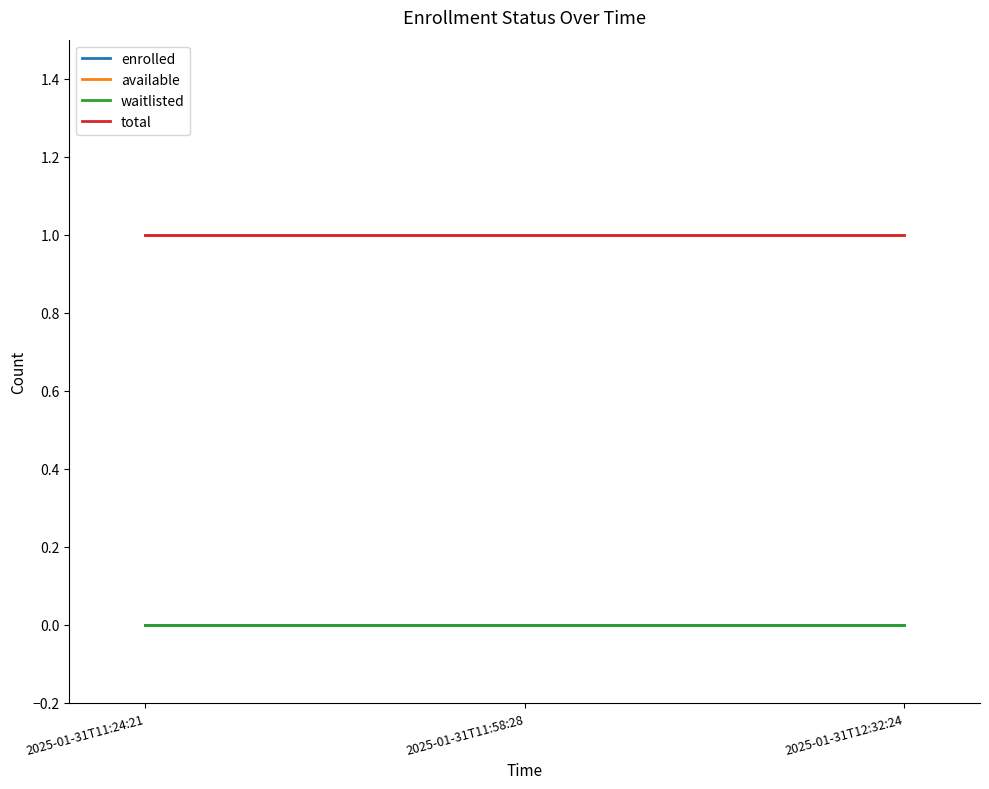

Is this an area chart (filled region under the line)?

No